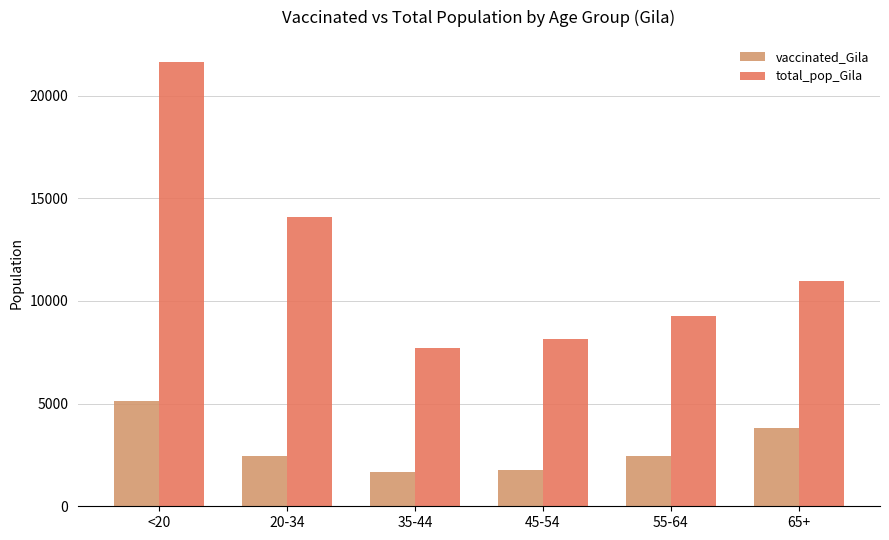

What is the difference between the maximum and minimum values in the vaccinated_Gila series?

3477